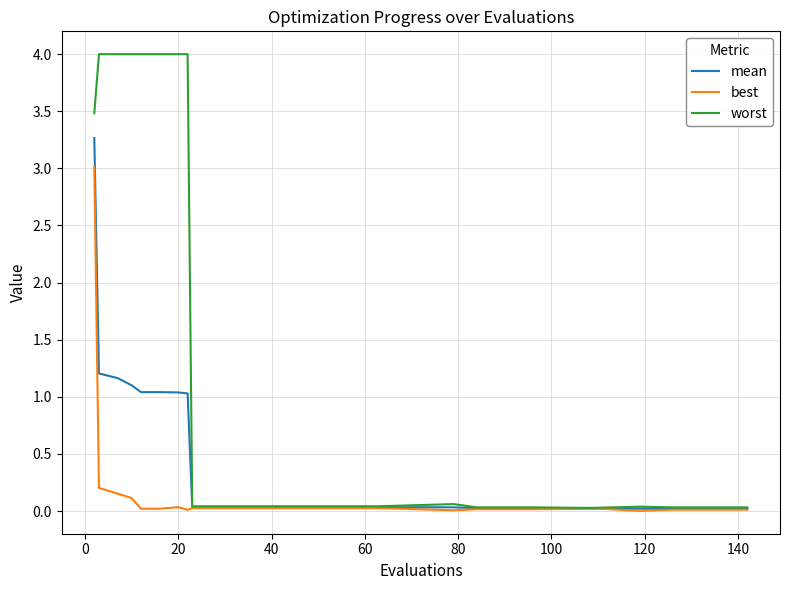

What is the maximum value shown in the chart?

4.0